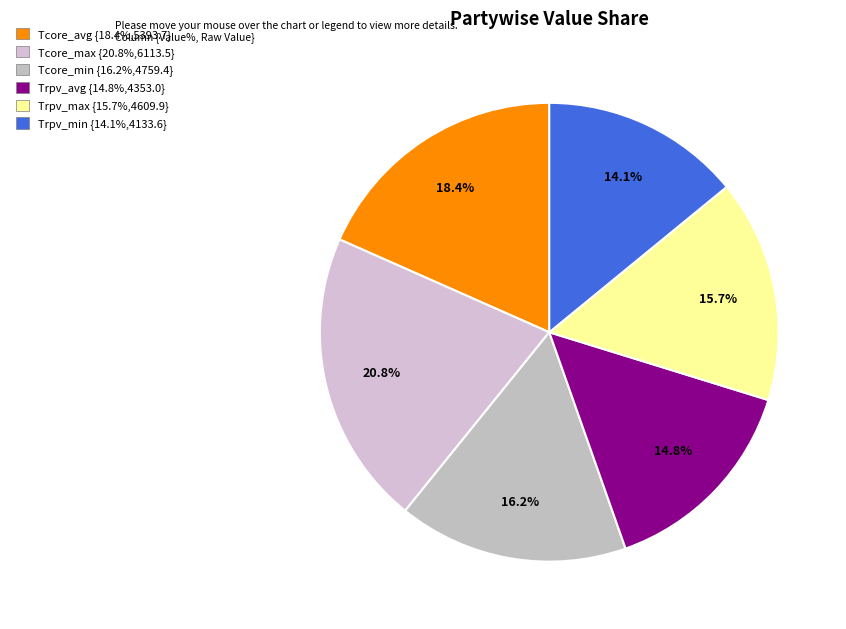

Which slice is the smallest?

Trpv_min